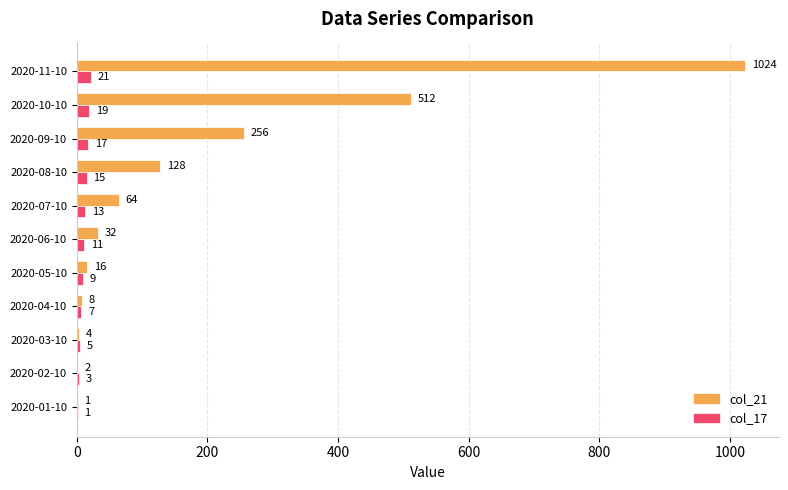

Between 2020-03-10 and 2020-09-10, which series saw the biggest shift?

col_21